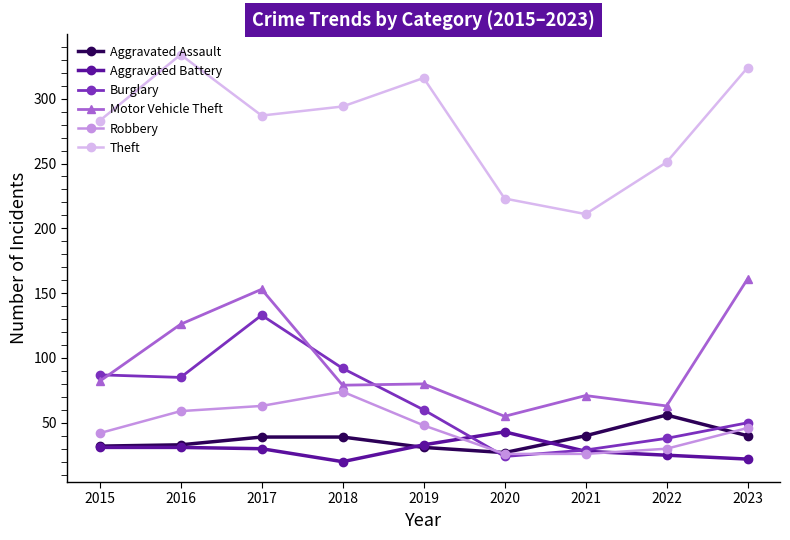

What is the sum of the Theft values at 2022 and 2023?

575